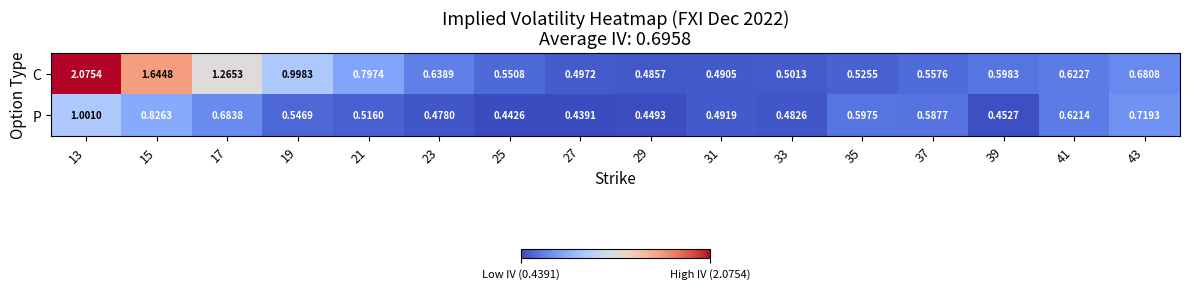

Is the value of P at 37 greater than the value of C at 43?

No